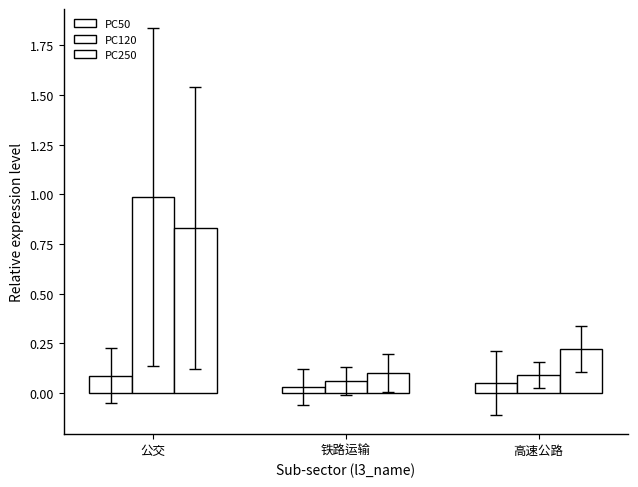

Rank the series at 铁路运输 from highest to lowest value.

PC250, PC120, PC50